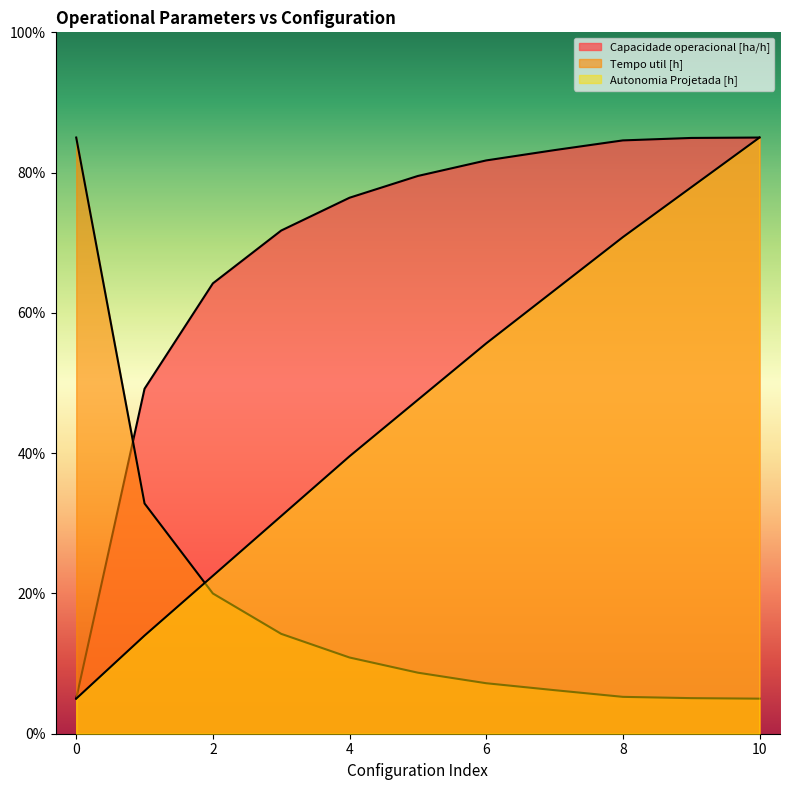

True or false: Capacidade operacional [ha/h] has a value of 119.4 at 5.

False